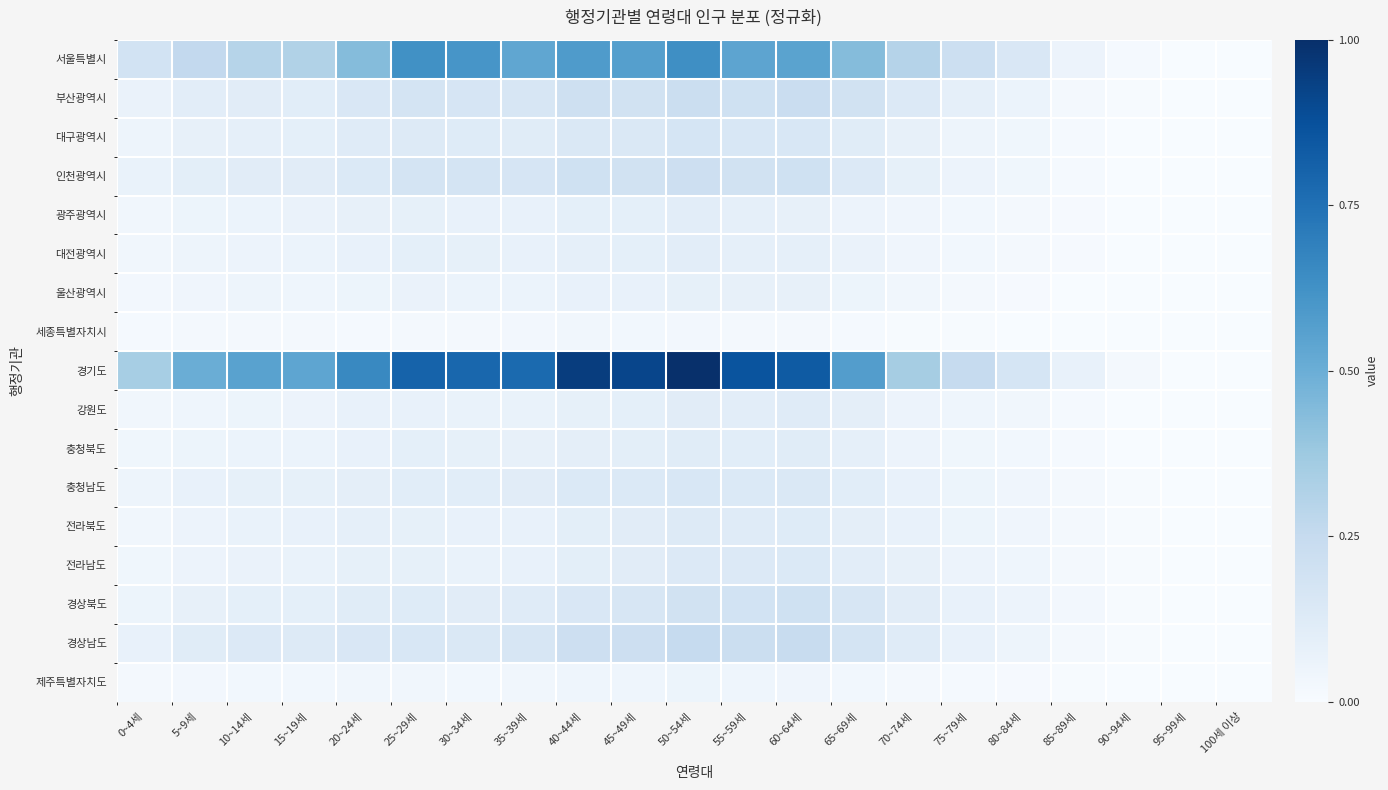

Rank the series at 80~84세 from lowest to highest value.

세종특별자치시, 제주특별자치도, 울산광역시, 대전광역시, 광주광역시, 충청북도, 강원도, 인천광역시, 대구광역시, 전라북도, 충청남도, 전라남도, 경상남도, 경상북도, 부산광역시, 서울특별시, 경기도